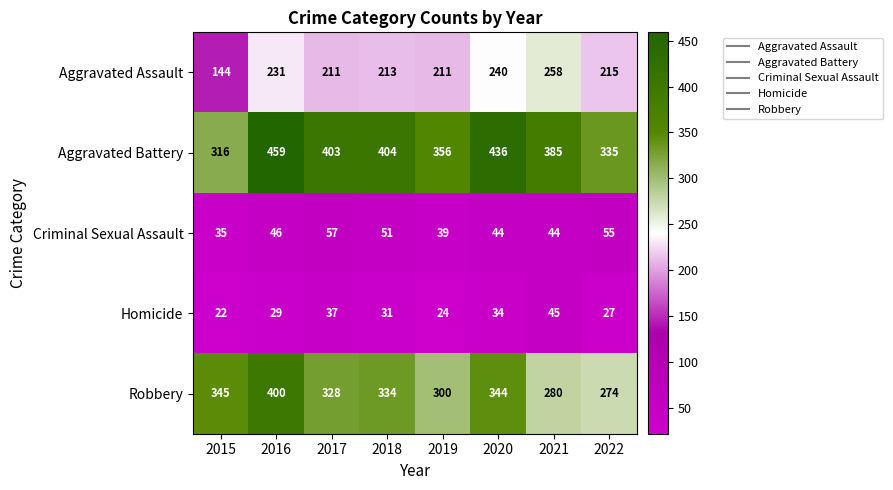

Read the Homicide value at 2016.

29